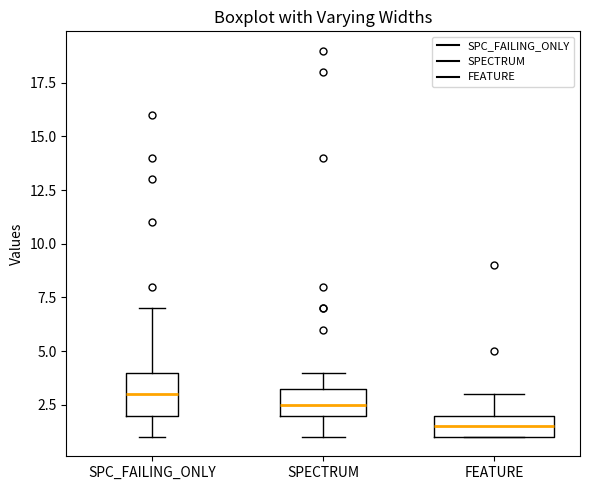

Where is the upper edge of the box for SPECTRUM on the y-axis? The values are not printed on the chart, so give them approximately, as read against the axis.

3.5